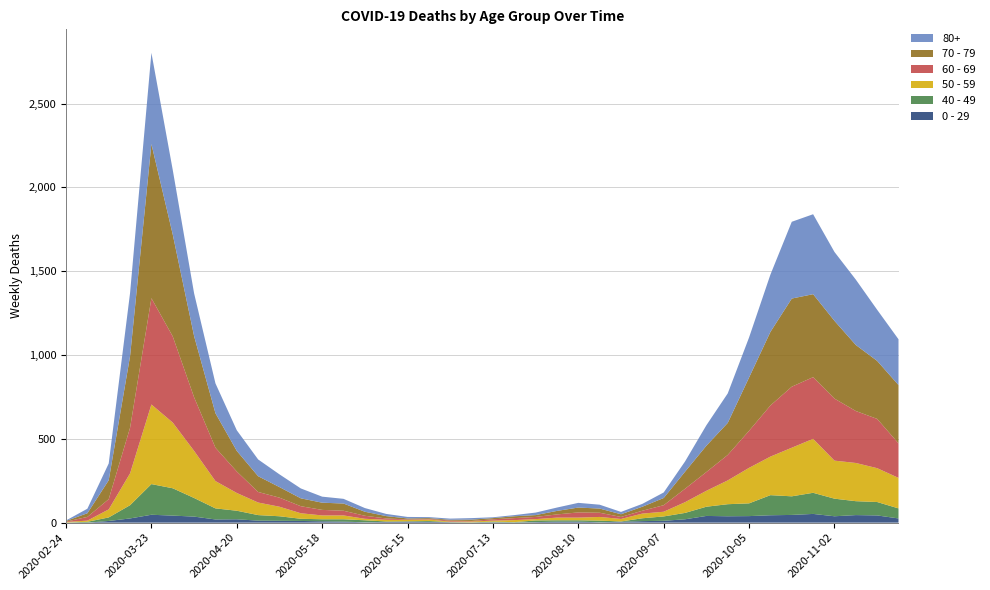

Reading right to left, list all the values displayed in this chart.

80+: 273	305	390	411	477	458	342	239	176	122	61	33	17	14	23	28	20	15	7	5	9	7	6	9	13	22	28	36	59	76	100	123	178	255	385	544	377	100	27	3
70 - 79: 348	346	394	464	495	526	439	318	191	157	102	43	24	16	25	29	21	11	11	7	8	5	5	6	14	24	43	43	47	63	94	123	206	365	608	920	427	113	22	4
60 - 69: 206	294	310	370	368	364	305	221	152	112	80	39	17	12	25	31	19	13	12	8	3	6	3	3	8	18	28	33	42	54	63	128	199	320	514	634	272	61	22	2
50 - 59: 182	202	228	227	322	290	230	212	142	95	64	28	28	15	22	16	16	8	12	6	5	3	9	8	10	9	23	23	33	57	75	106	163	281	392	475	190	48	7	3
40 - 49: 60	80	83	105	126	111	120	76	72	55	38	26	17	2	10	8	8	10	2	4	1	1	5	2	3	12	14	12	13	27	33	51	66	111	163	183	79	21	5	0
0 - 29: 25	43	45	38	52	46	44	39	38	40	20	11	9	5	2	6	6	3	1	2	1	2	5	6	4	2	6	8	10	11	12	20	19	36	42	47	25	10	0	1